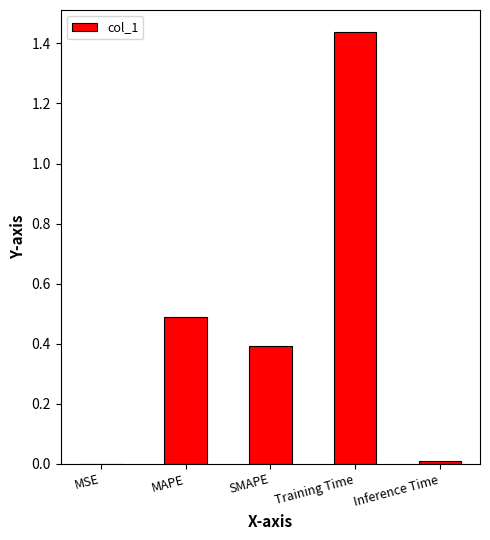

True or false: the data shows 0.0 at Inference Time.

True